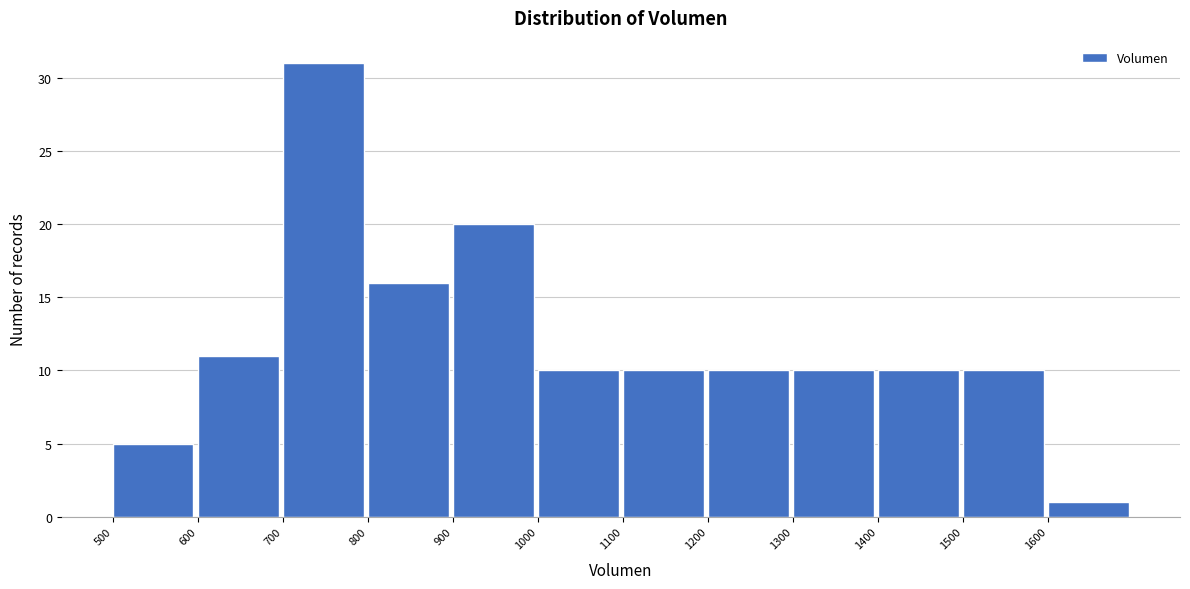

Reading left to right, transcribe this chart: for each bar, give the range it covers on the x-axis and its height. The values are not printed on the chart, so give them approximately, as read against the axis.

500 to 600: 5
600 to 700: 11
700 to 800: 31
800 to 900: 16
900 to 1000: 20
1000 to 1100: 10
1100 to 1200: 10
1200 to 1300: 10
1300 to 1400: 10
1400 to 1500: 10
1500 to 1600: 10
1600 to 1700: 1